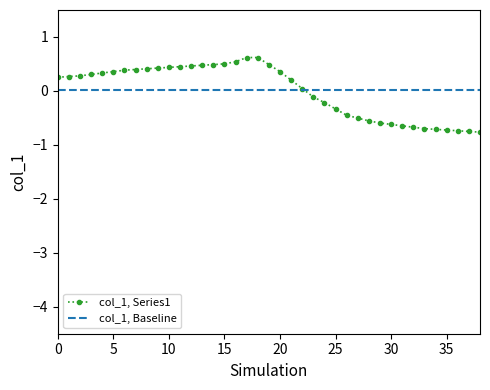

At which label is the value closest to 0?

22